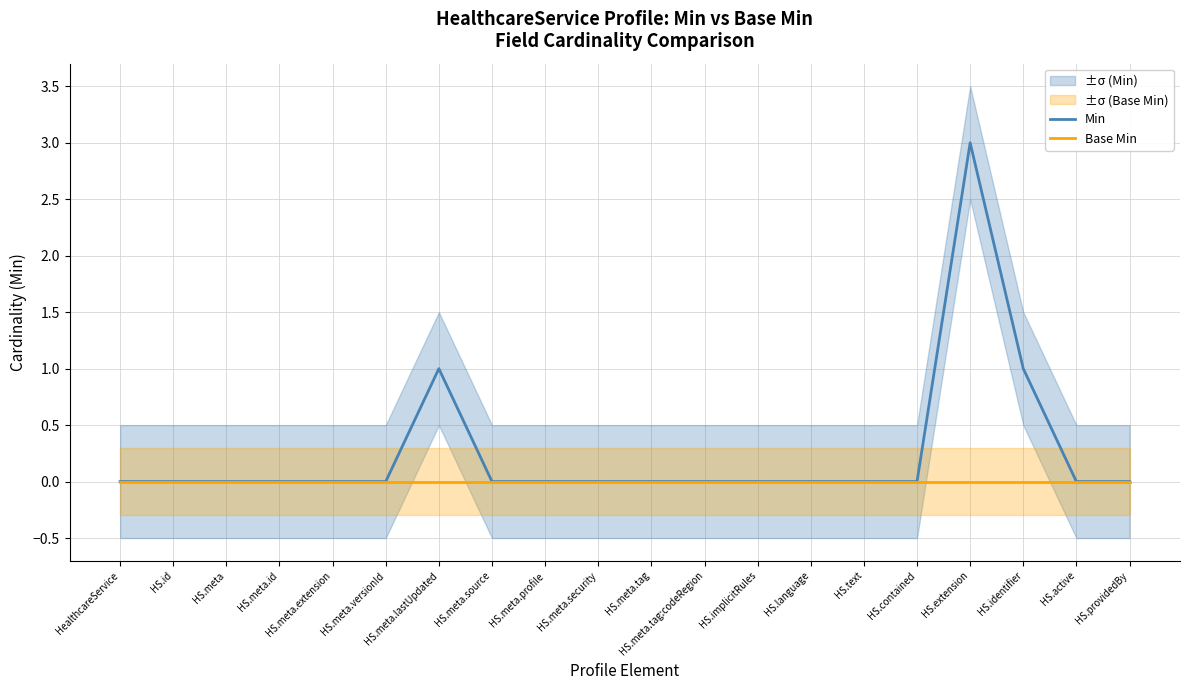

At which label does Base Min reach its minimum?

HealthcareService